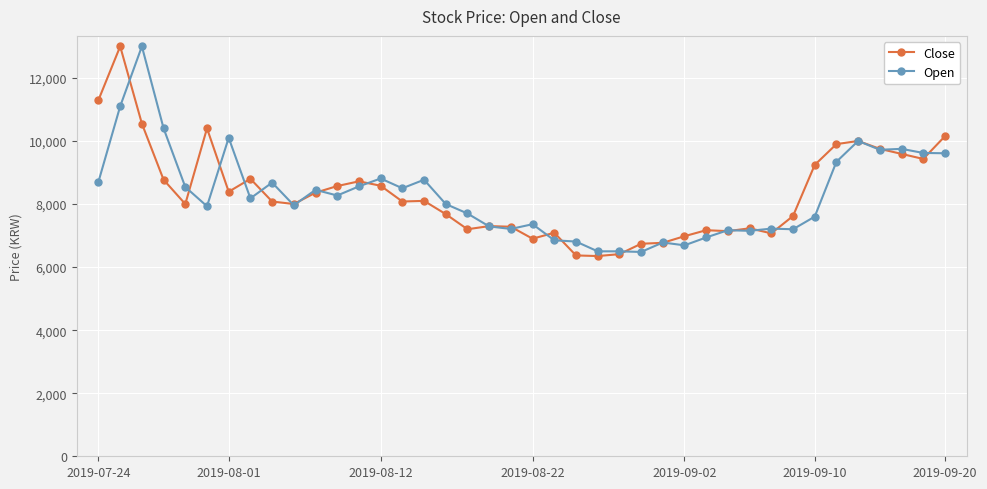

What is the value of the Open point at the 34th from the left?

7600